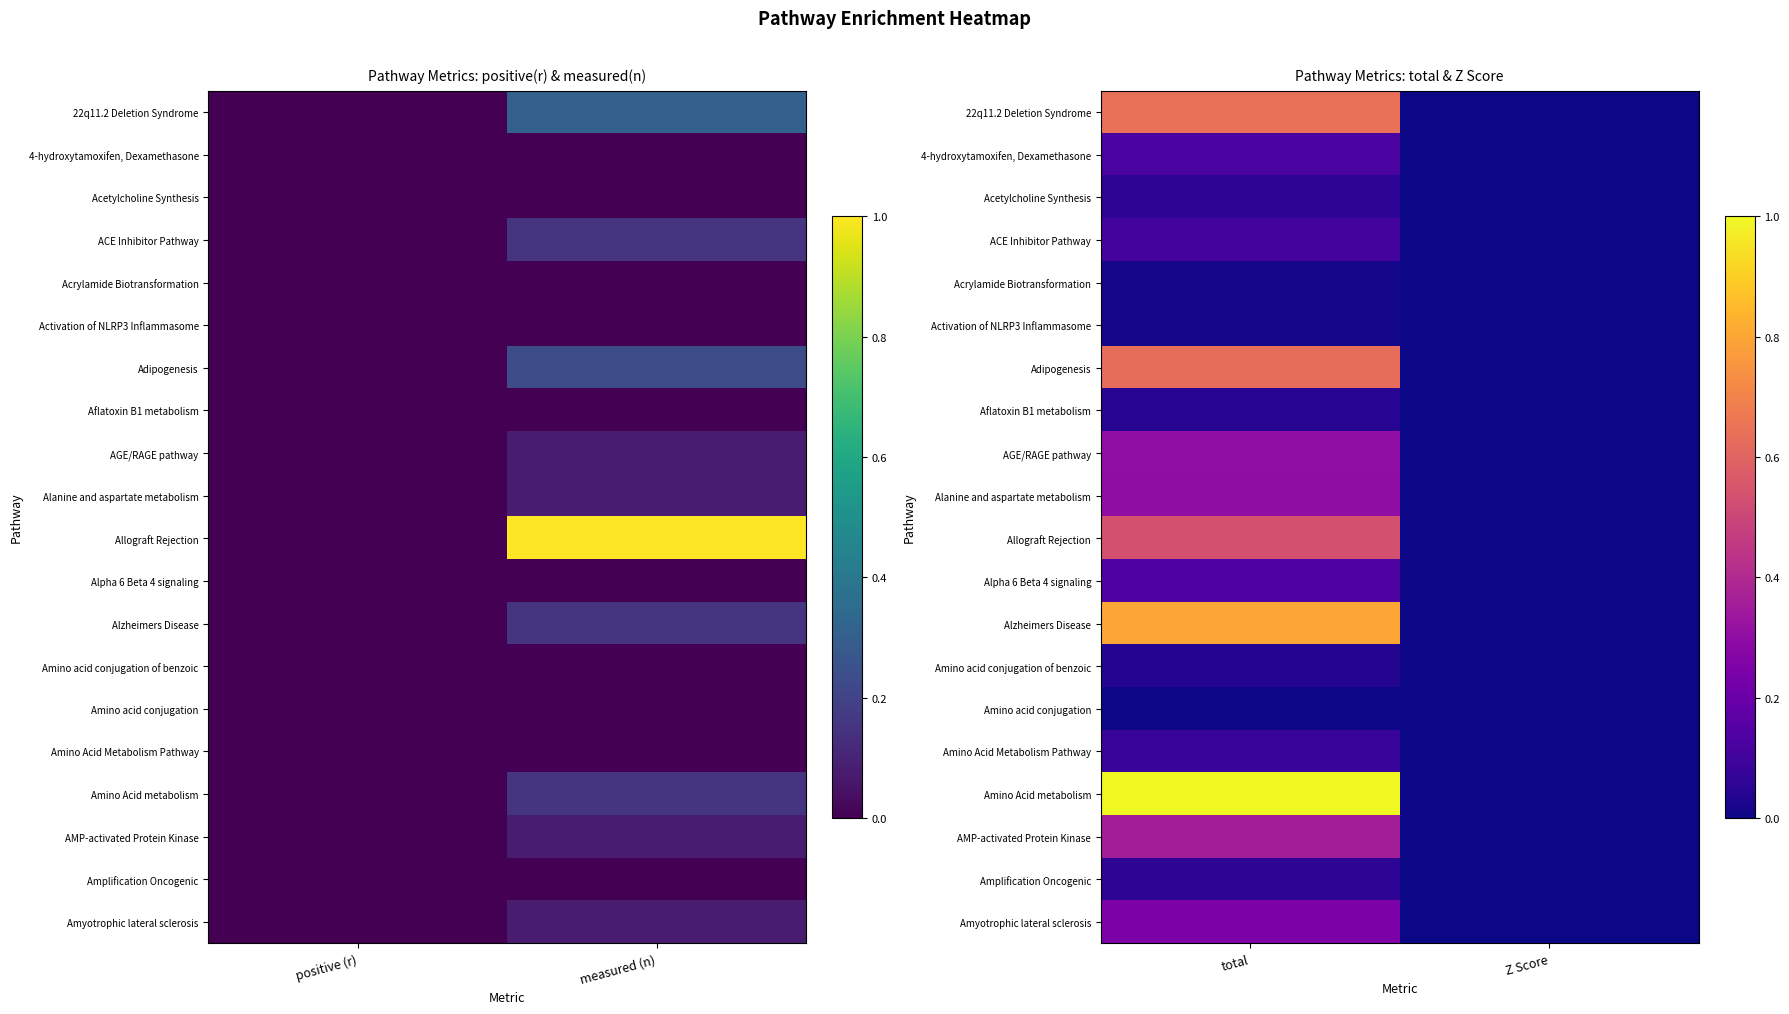

Is it true that Activation of NLRP3 Inflammasome equals 0.0 at total?

True